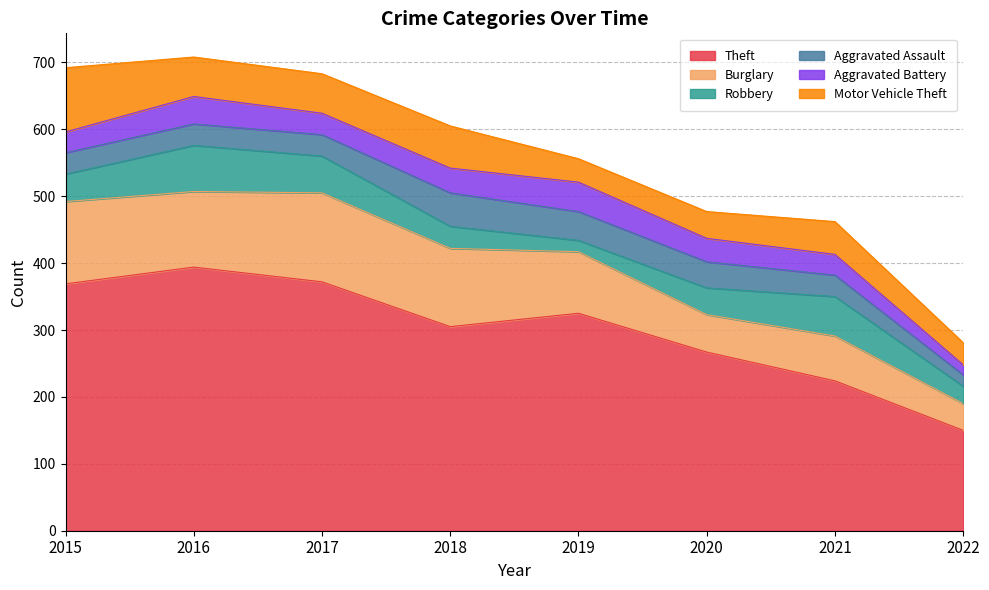

In Theft, how many points are higher than both neighbors (excluding endpoints)?

2